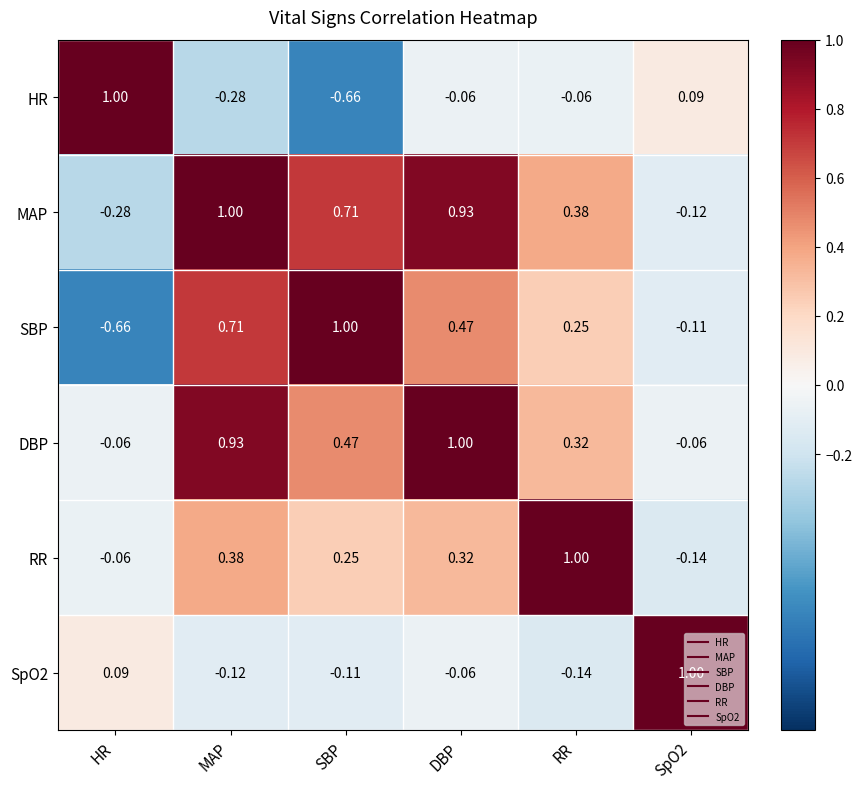

Which category has the highest value in the RR series?

RR